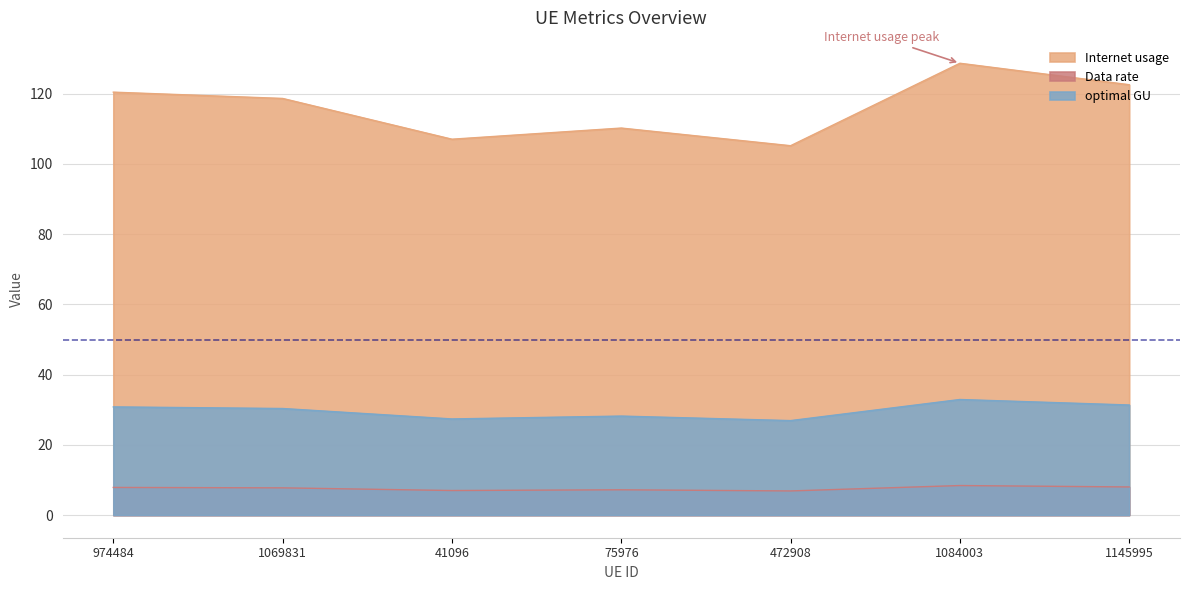

At which category is the sum across all series the highest?

1084003